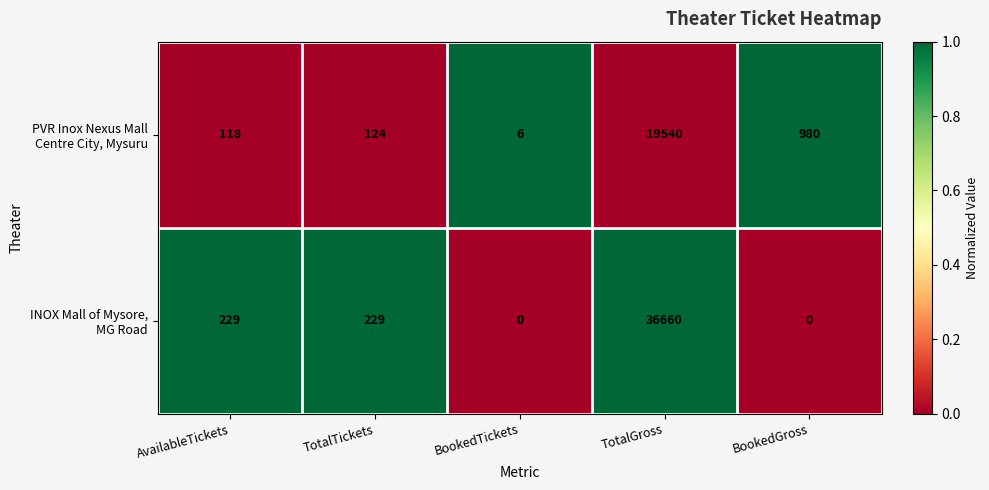

What is the difference between the highest and lowest values at TotalGross?

17120